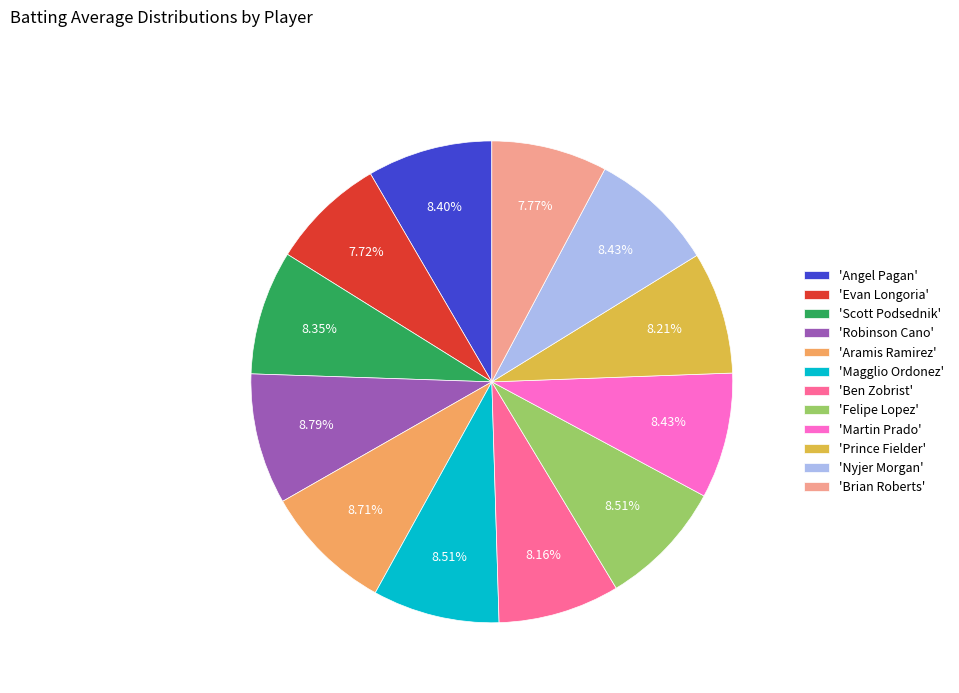

Does any single category account for the majority?

No